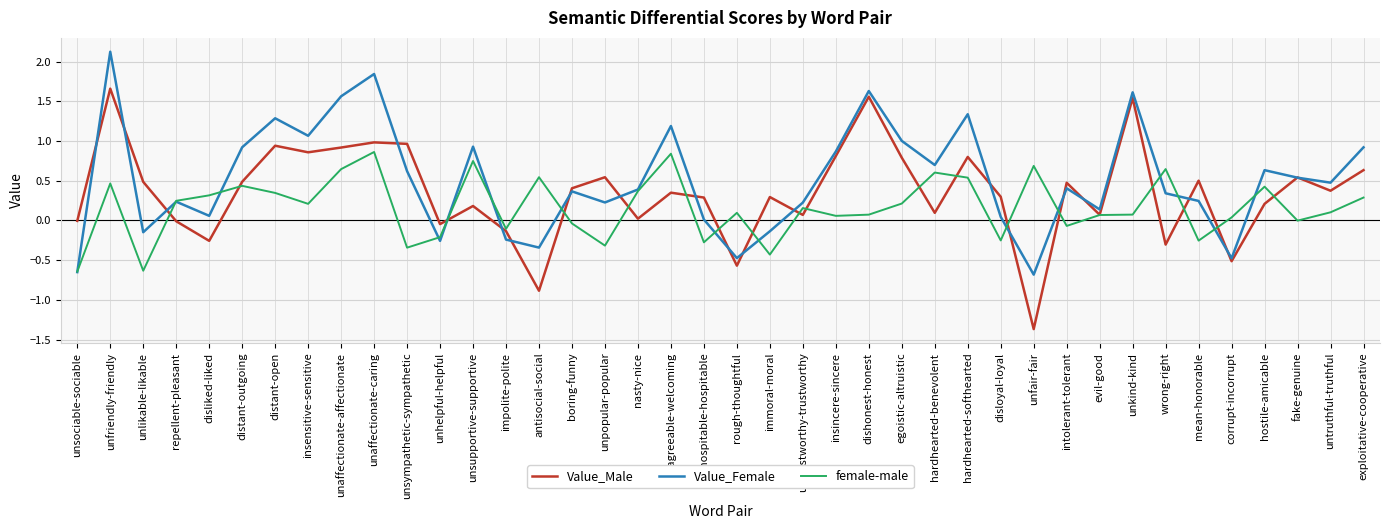

What position from the right is insensitive-sensitive?

33